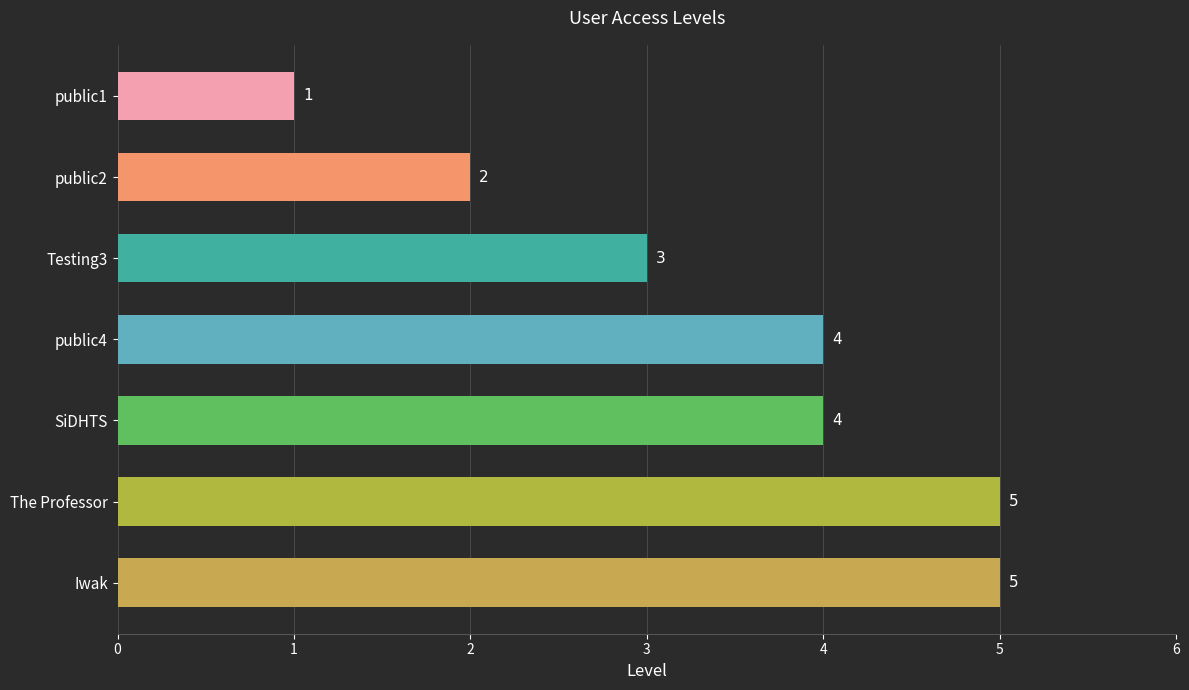

What is the ratio of the value at SiDHTS to the value at public4?

1.0